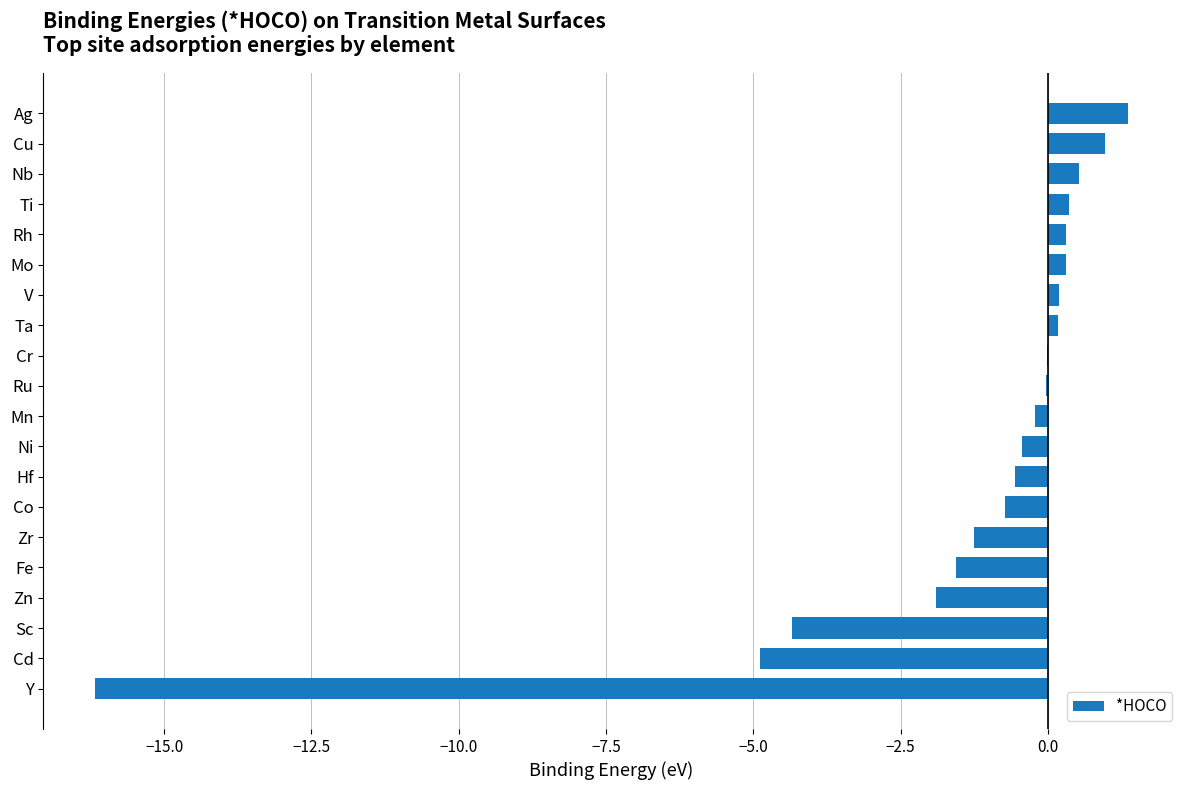

Between Sc and Rh, which is larger?

Rh